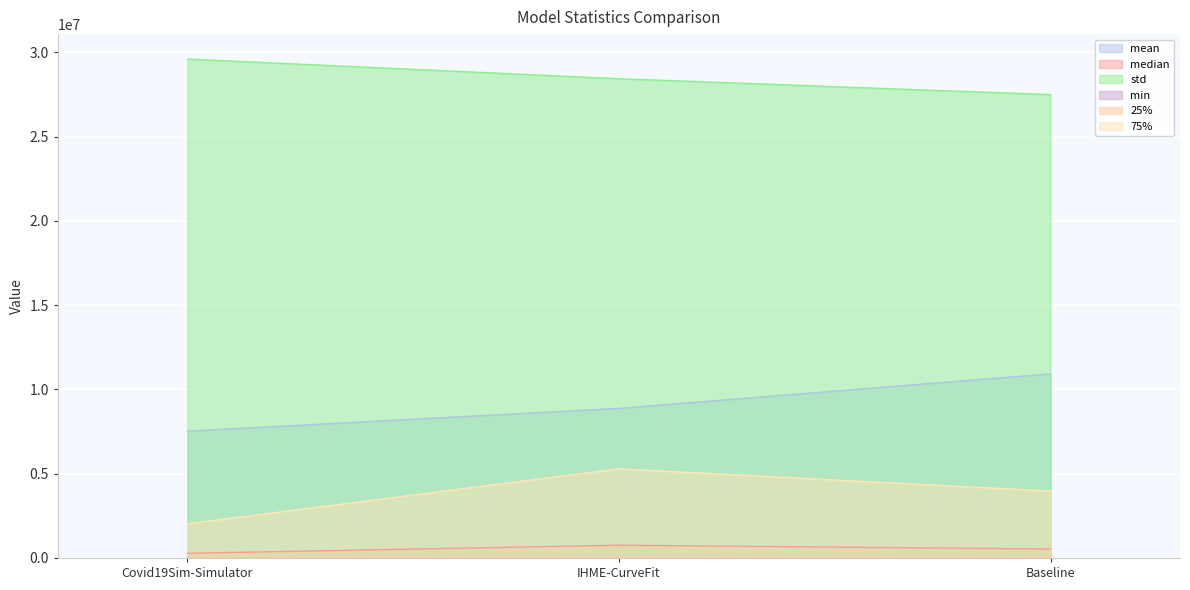

How many values in the std series exceed 28429298?

2